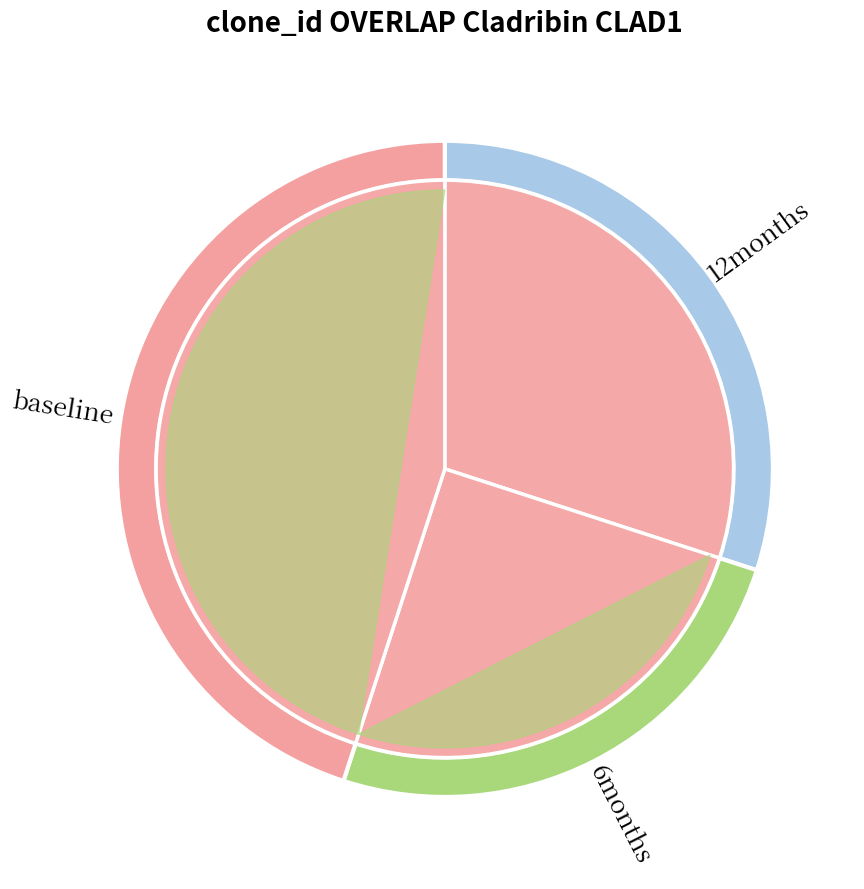

Rank the categories by value from lowest to highest.

2, 3, 1